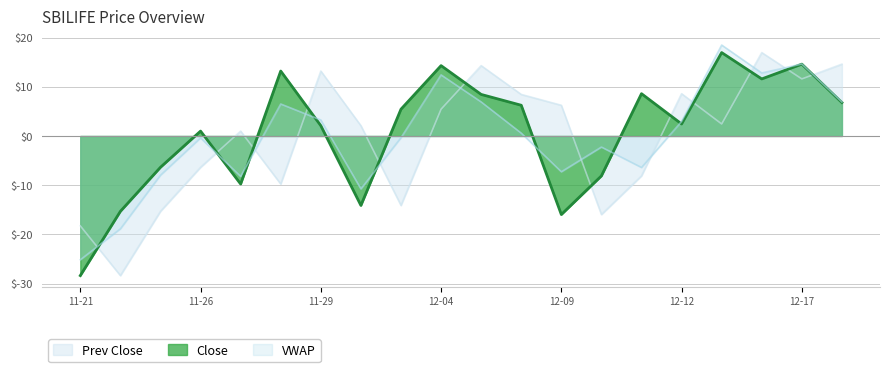

What is the difference between the second highest and second lowest values in the Prev Close series?

32.8